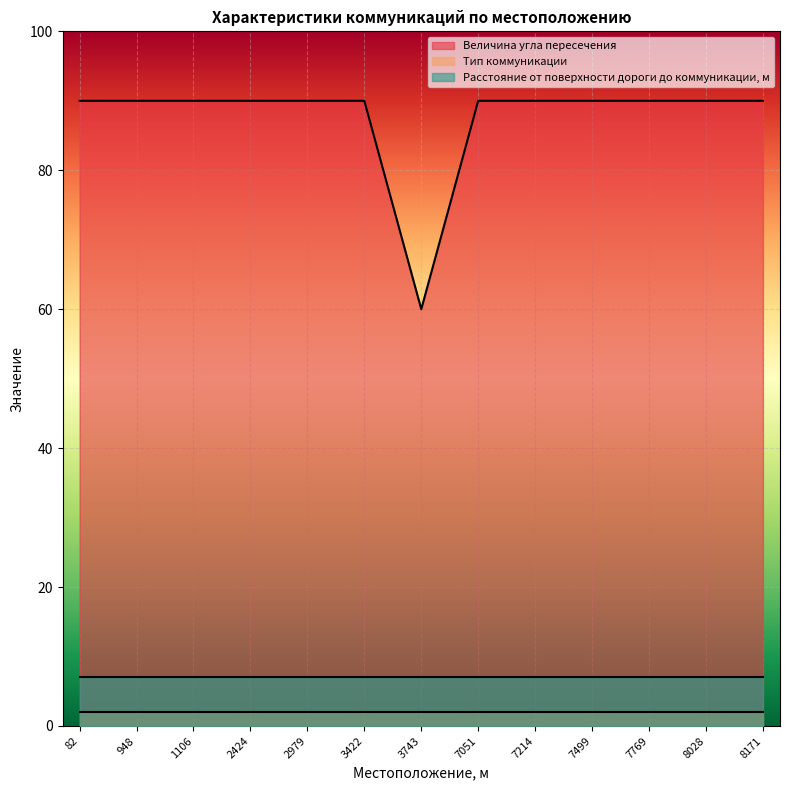

Where is Расстояние от поверхности дороги до коммуникации, м nearest to the value 7?

82